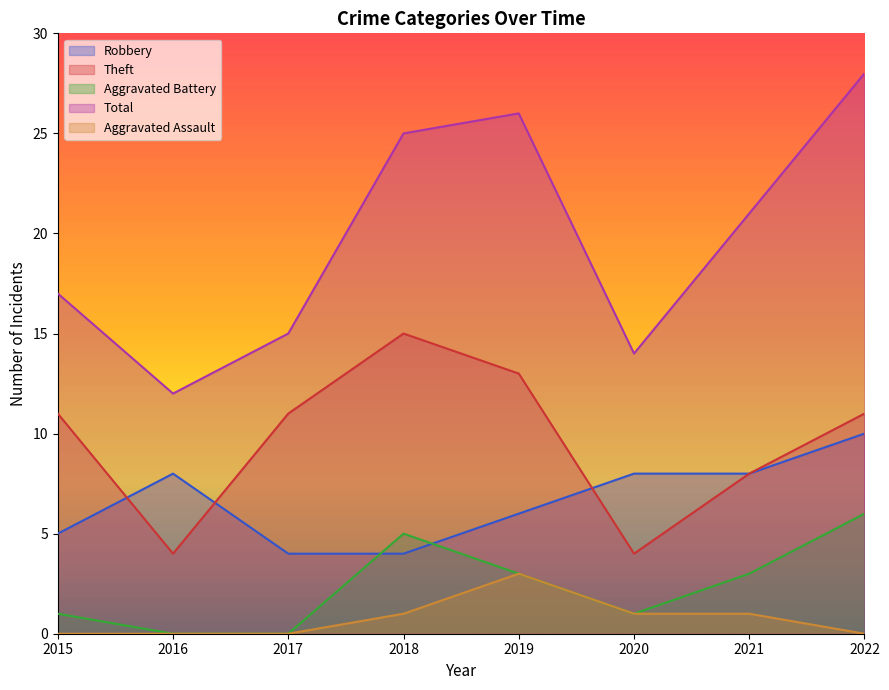

What are all the series names shown in the legend?

Robbery, Theft, Aggravated Battery, Total, Aggravated Assault